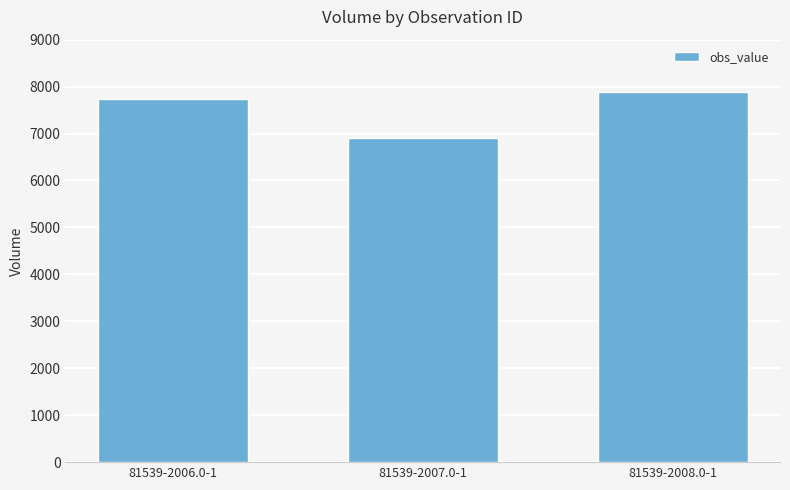

How many data points are less than 7740?

1